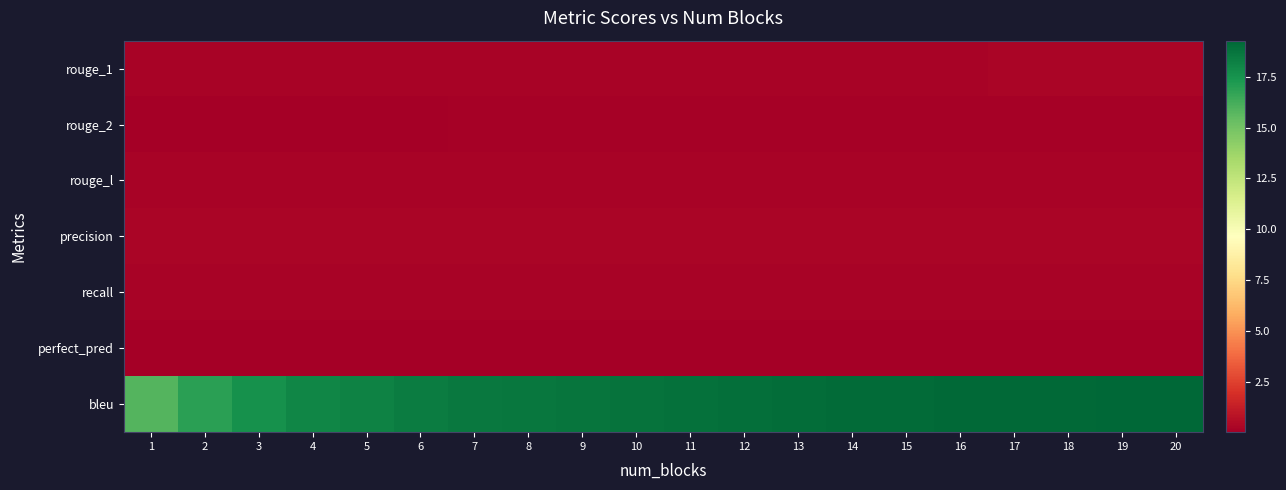

What is the total value across all series at 1?

16.7